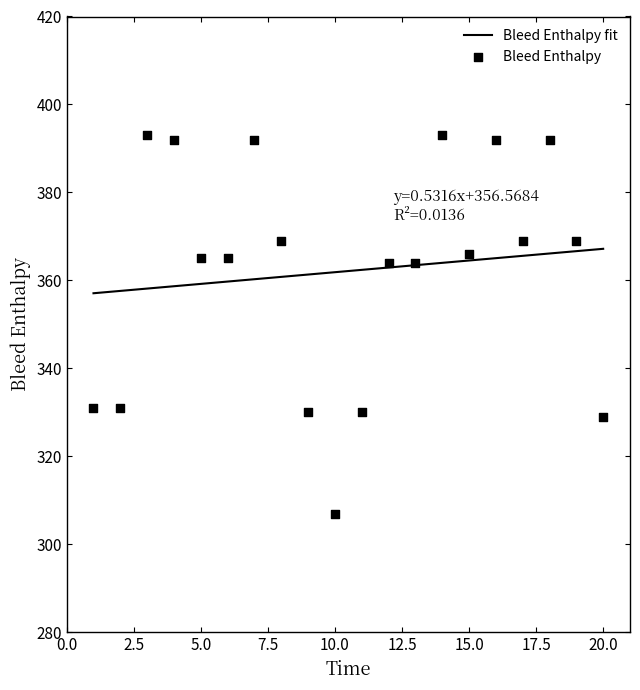

Which has a higher value, 15 or 18?

18